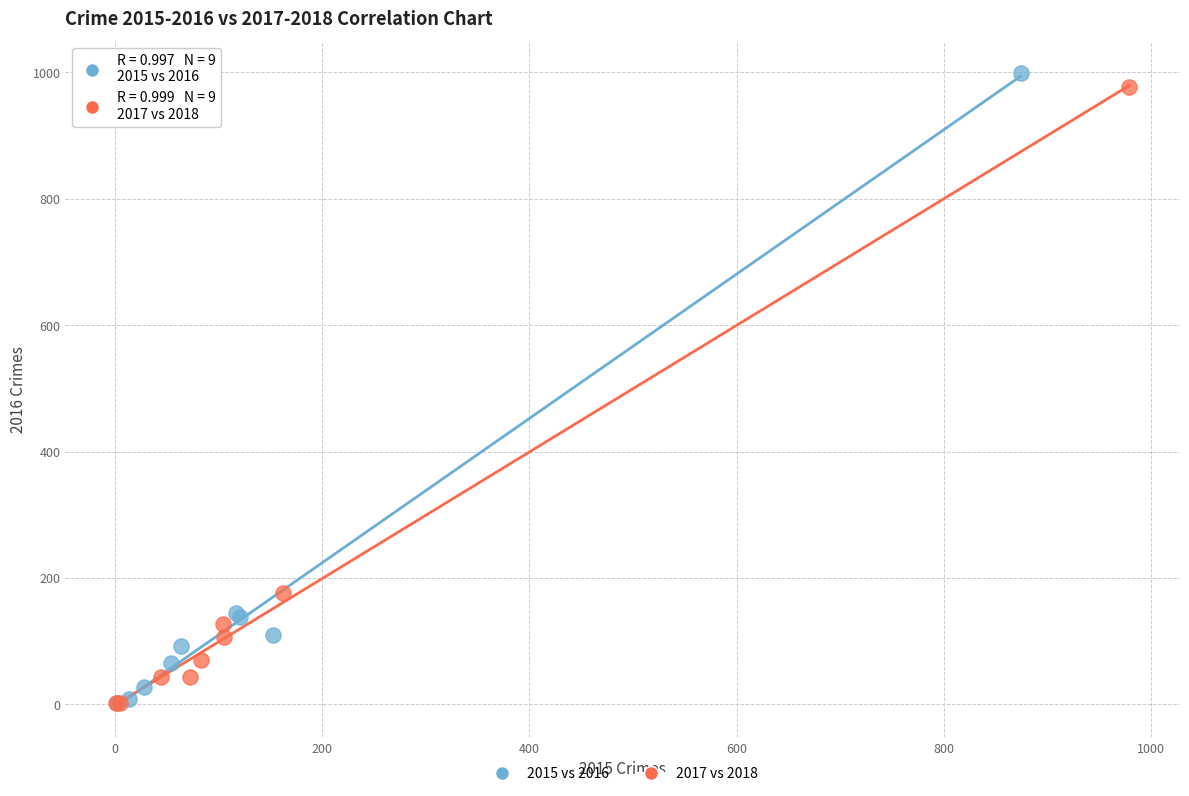

Which series has the widest spread of Y values?

2015 vs 2016